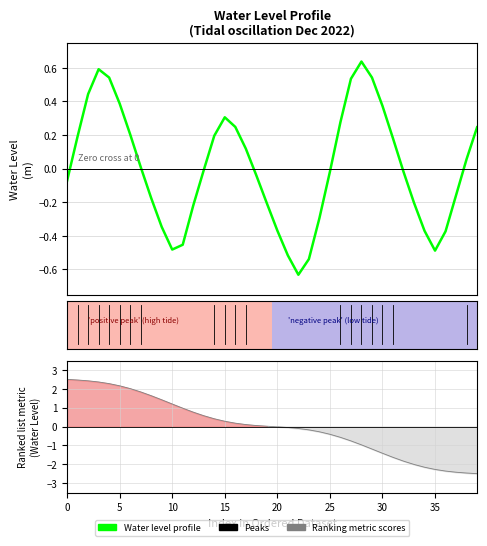

Read the Water Level (m) value at 10.

-0.5